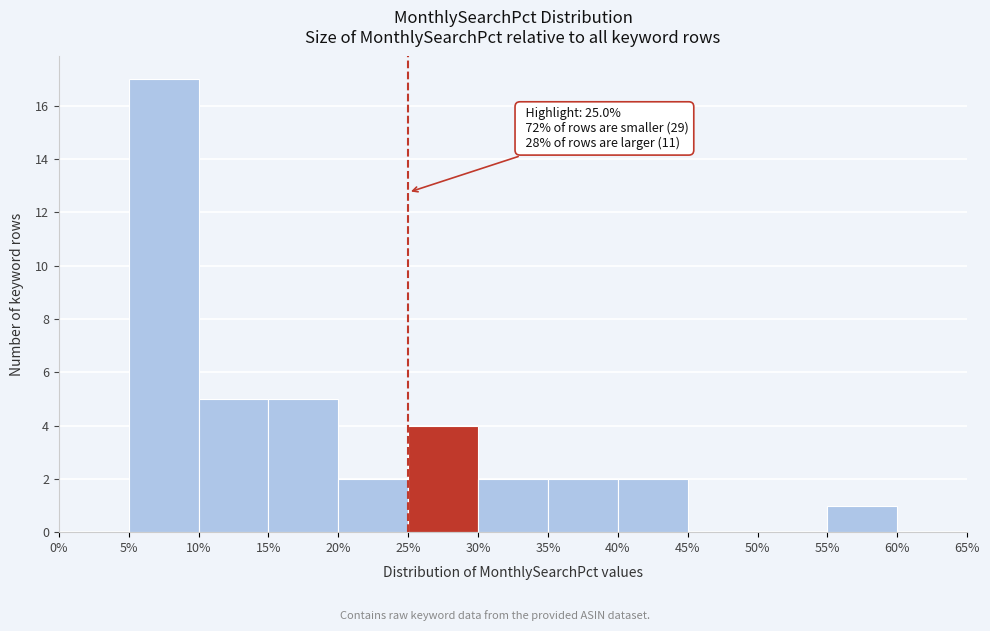

Over which range of the x-axis is the bar tallest?

5% to 10%